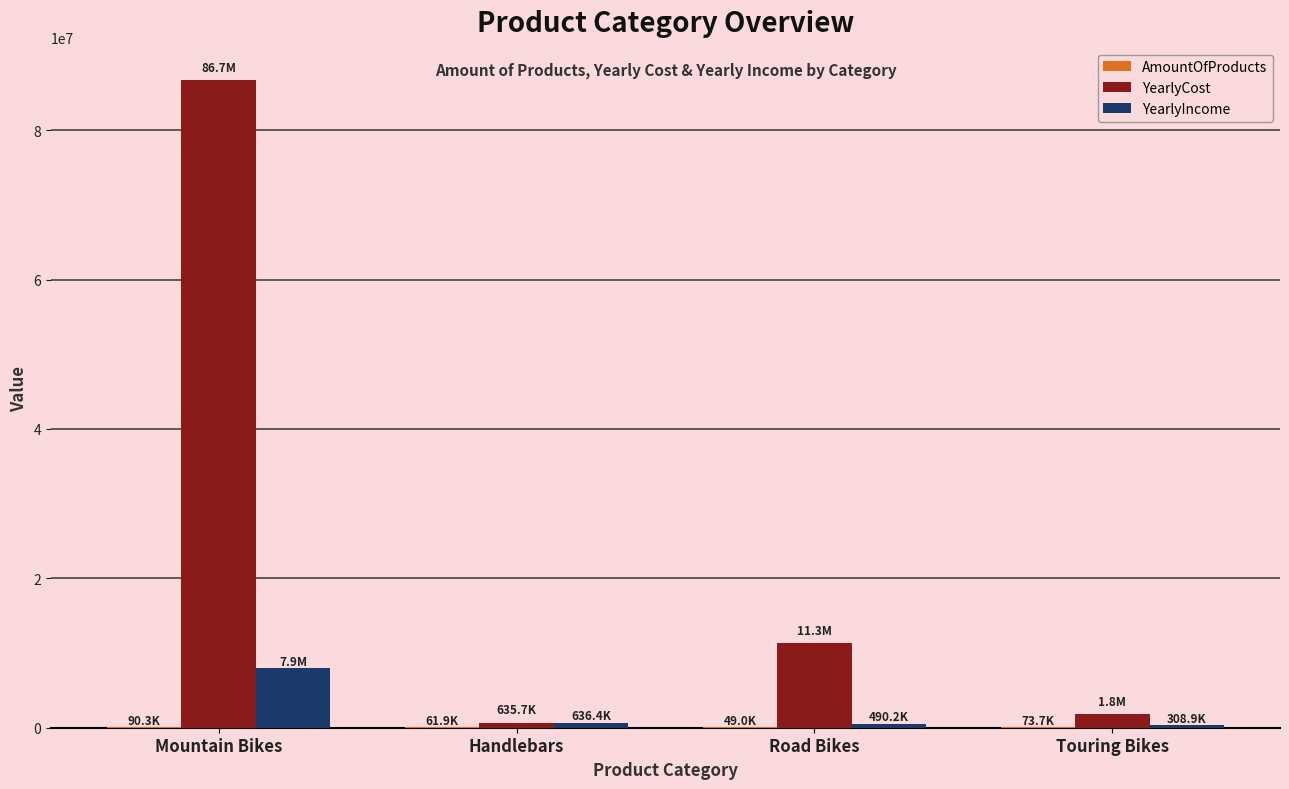

Is it true that YearlyCost equals 7008284.7 at Road Bikes?

False